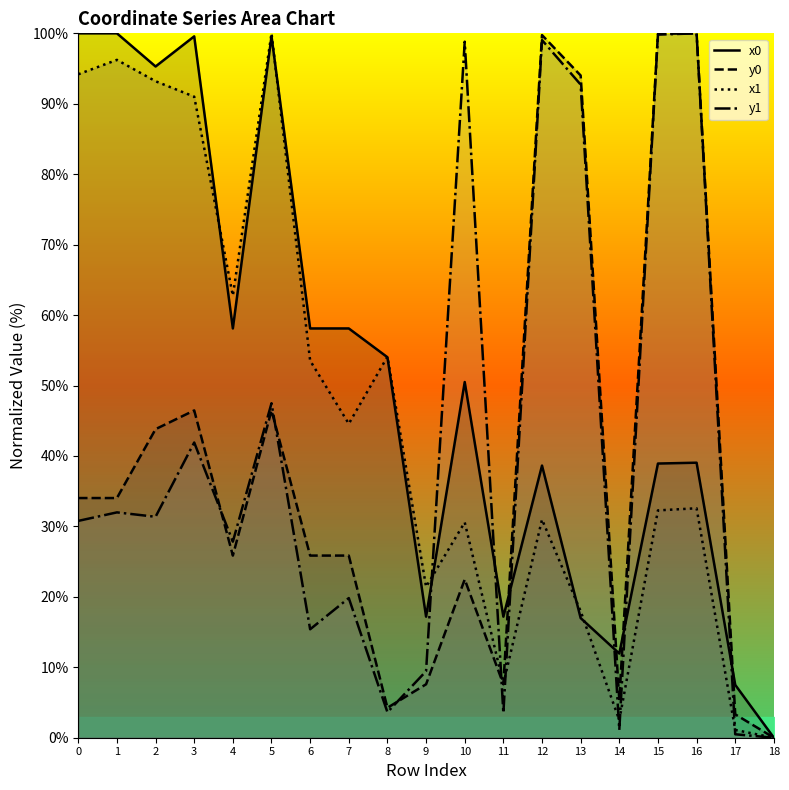

True or false: y0 has a value of 94.0 at 13.

True